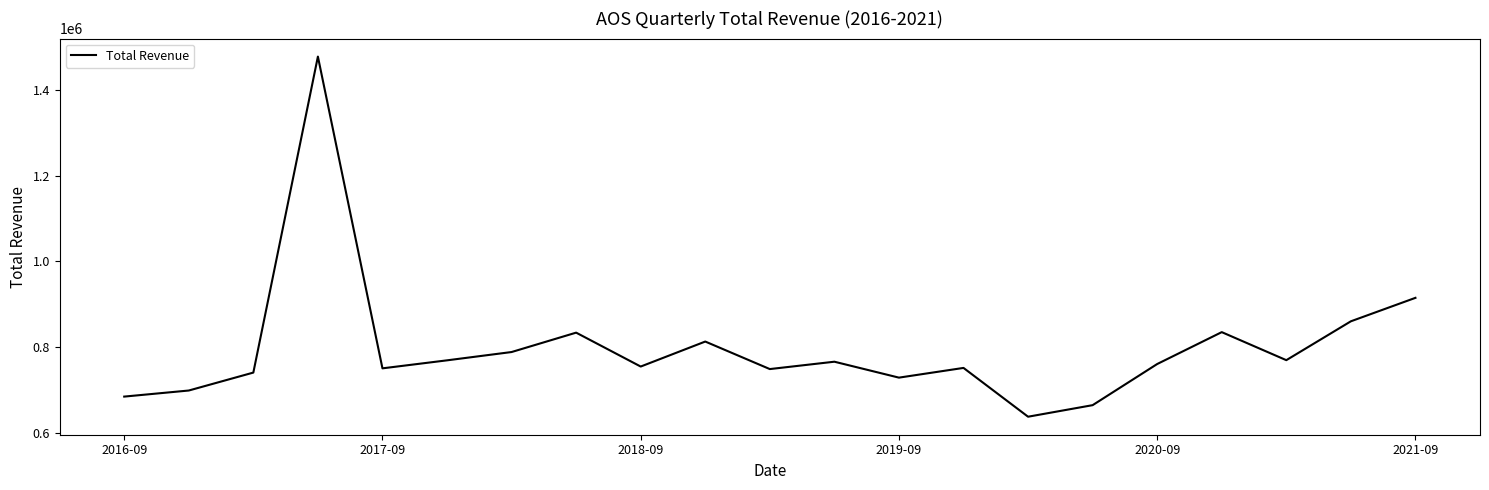

What is the greatest value displayed?

1478200